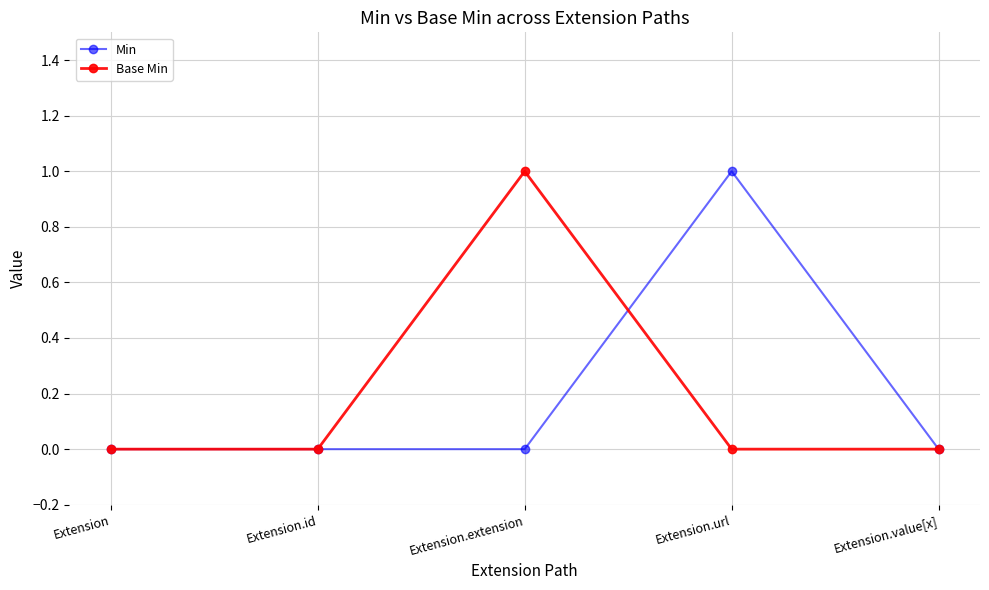

What is the sum of all Base Min values?

1